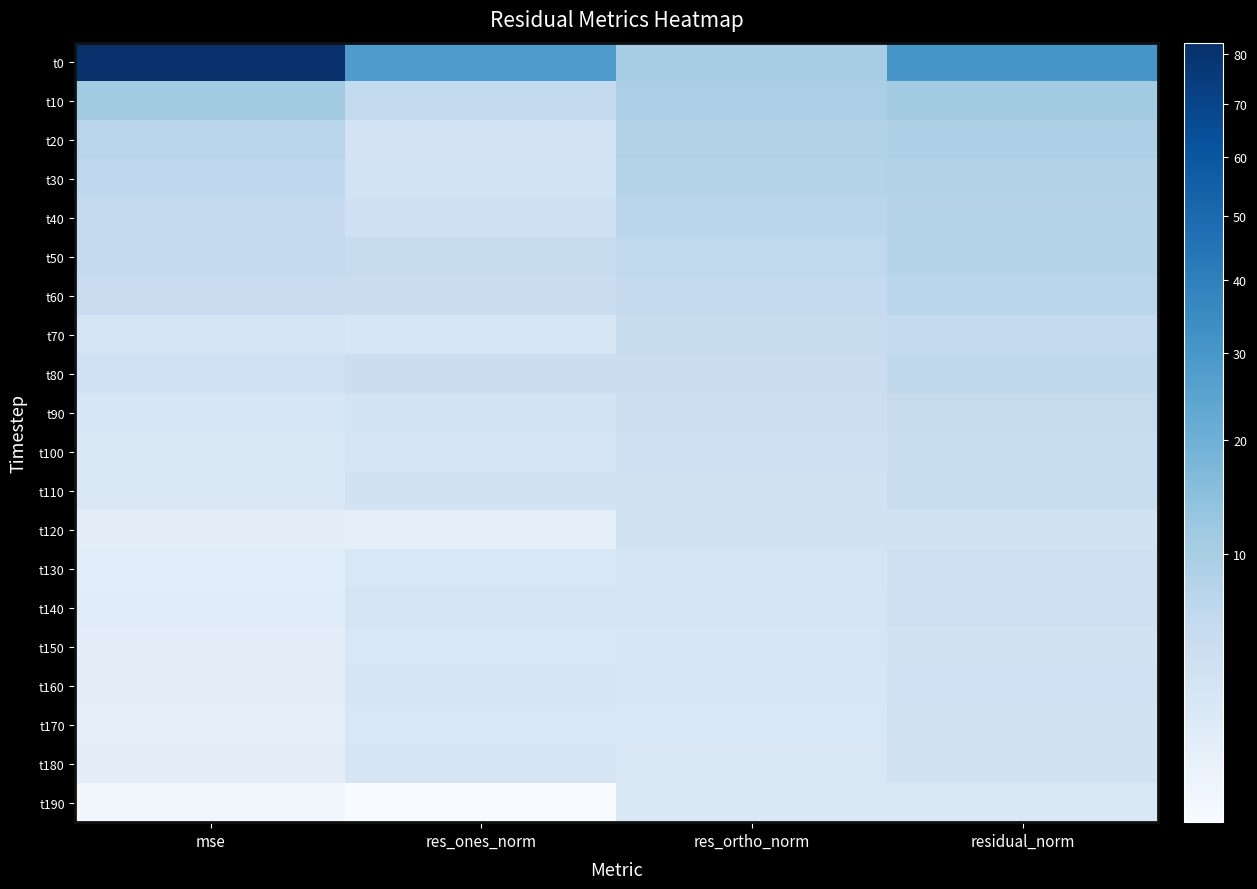

Reading right to left, list all the values displayed in this chart.

t0: residual_norm=30.1	res_ortho_norm=10.2	res_ones_norm=28.3	mse=82.4
t10: residual_norm=11.0	res_ortho_norm=9.4	res_ones_norm=5.7	mse=10.9
t20: residual_norm=8.9	res_ortho_norm=8.4	res_ones_norm=2.9	mse=7.3
t30: residual_norm=8.3	res_ortho_norm=7.6	res_ones_norm=3.1	mse=6.2
t40: residual_norm=7.8	res_ortho_norm=6.9	res_ones_norm=3.7	mse=5.5
t50: residual_norm=7.8	res_ortho_norm=6.1	res_ones_norm=5.0	mse=5.6
t60: residual_norm=7.0	res_ortho_norm=5.5	res_ones_norm=4.4	mse=4.5
t70: residual_norm=5.6	res_ortho_norm=5.1	res_ones_norm=2.3	mse=2.9
t80: residual_norm=6.2	res_ortho_norm=4.5	res_ones_norm=4.4	mse=3.5
t90: residual_norm=5.1	res_ortho_norm=4.1	res_ones_norm=3.1	mse=2.4
t100: residual_norm=4.7	res_ortho_norm=3.7	res_ones_norm=2.9	mse=2.0
t110: residual_norm=4.7	res_ortho_norm=3.4	res_ones_norm=3.3	mse=2.0
t120: residual_norm=3.3	res_ortho_norm=3.2	res_ones_norm=0.9	mse=1.0
t130: residual_norm=3.7	res_ortho_norm=2.9	res_ones_norm=2.2	mse=1.2
t140: residual_norm=3.8	res_ortho_norm=2.6	res_ones_norm=2.8	mse=1.3
t150: residual_norm=3.3	res_ortho_norm=2.5	res_ones_norm=2.2	mse=1.0
t160: residual_norm=3.6	res_ortho_norm=2.4	res_ones_norm=2.6	mse=1.2
t170: residual_norm=3.2	res_ortho_norm=2.3	res_ones_norm=2.2	mse=0.9
t180: residual_norm=3.4	res_ortho_norm=2.2	res_ones_norm=2.6	mse=1.1
t190: residual_norm=2.1	res_ortho_norm=2.1	res_ones_norm=0.3	mse=0.4